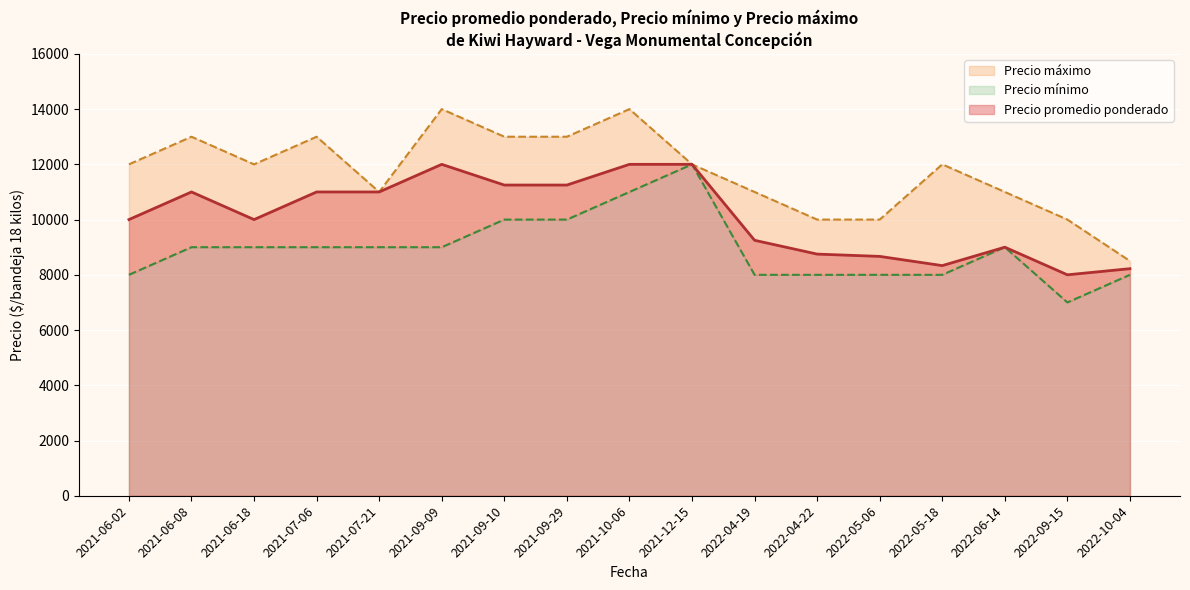

Which series changed the most between 2021-06-08 and 2021-09-10?

Precio máximo